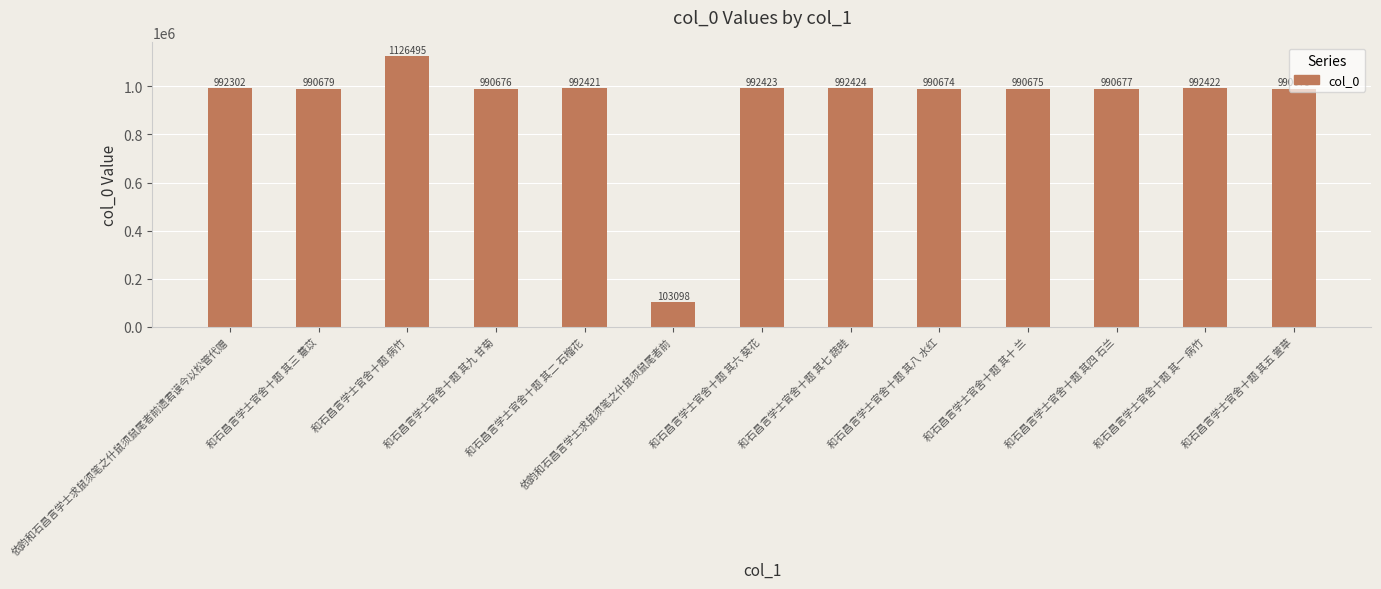

What is the smallest value displayed?

103098